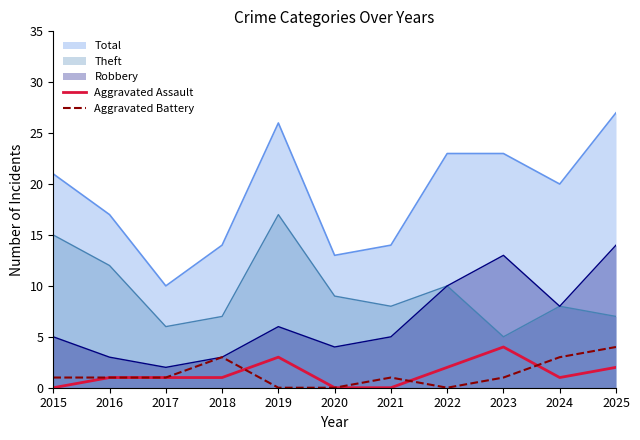

True or false: Aggravated Battery has a value of -1 at 2022.

False